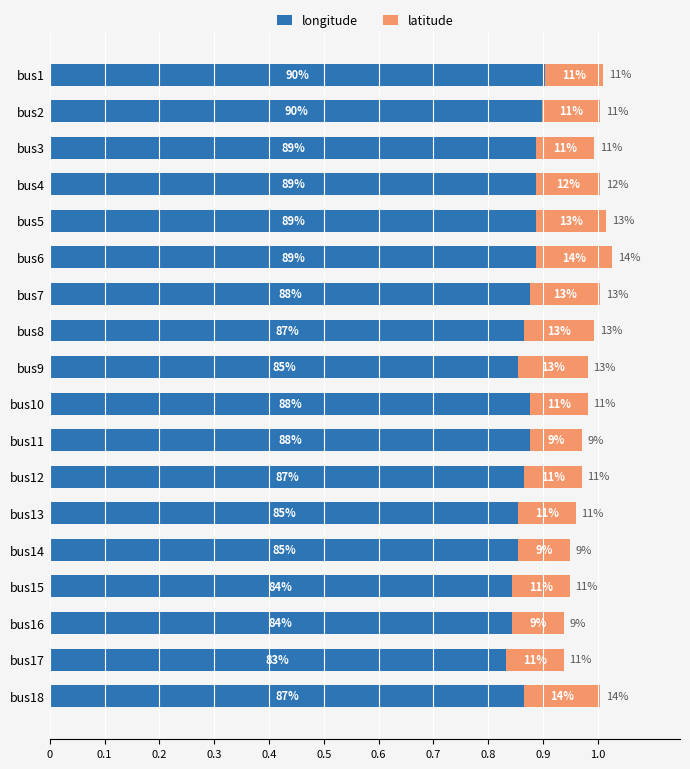

What are all the series names shown in the legend?

longitude, latitude